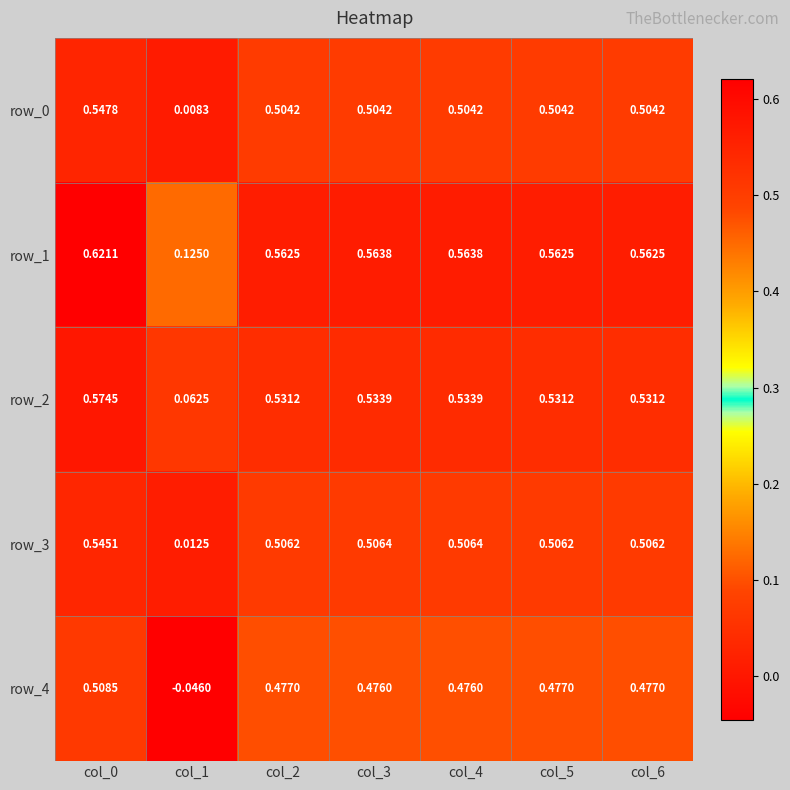

At which label is row_1 closest to 0?

col_1